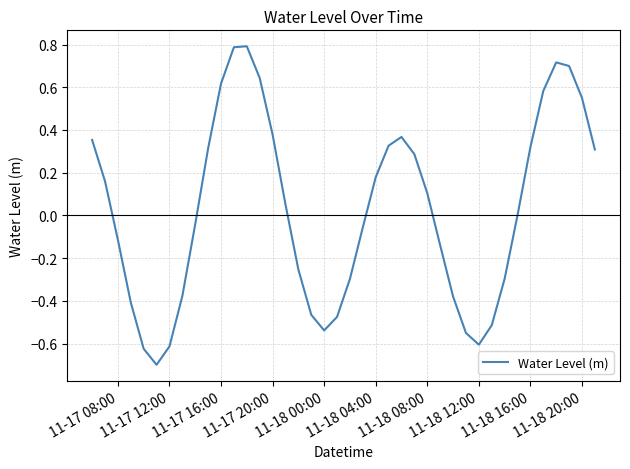

What is the minimum value shown in the chart?

-0.7